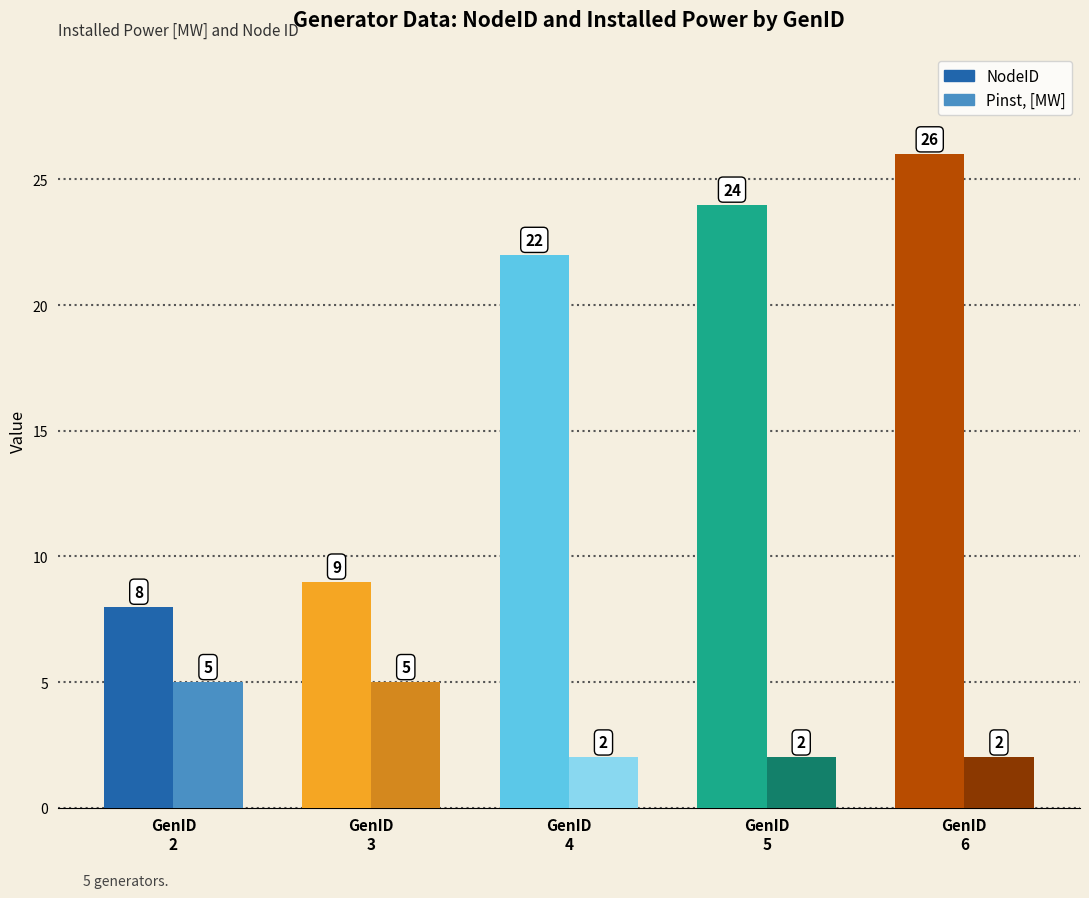

Reading left to right, extract all data points from this chart.

NodeID: GenID
2=8	GenID
3=9	GenID
4=22	GenID
5=24	GenID
6=26
Pinst, [MW]: GenID
2=5	GenID
3=5	GenID
4=2	GenID
5=2	GenID
6=2